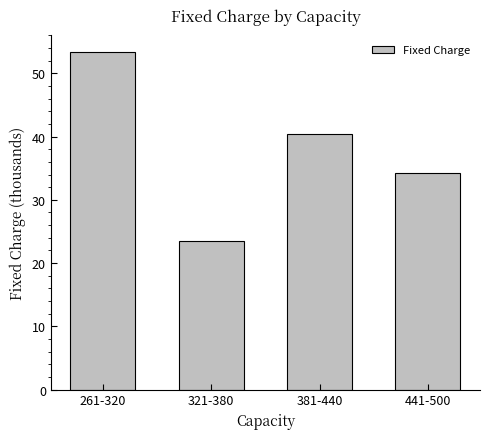

What position from the right is 441-500?

1